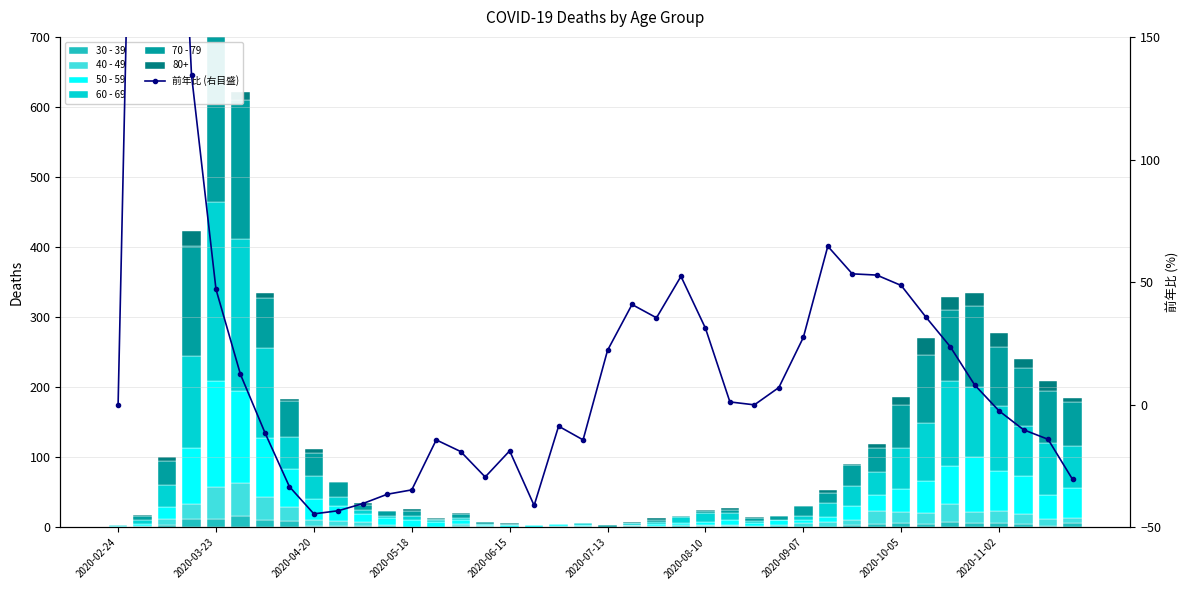

What is the approximate value of 前年比 (右目盛) at 21?

40.9